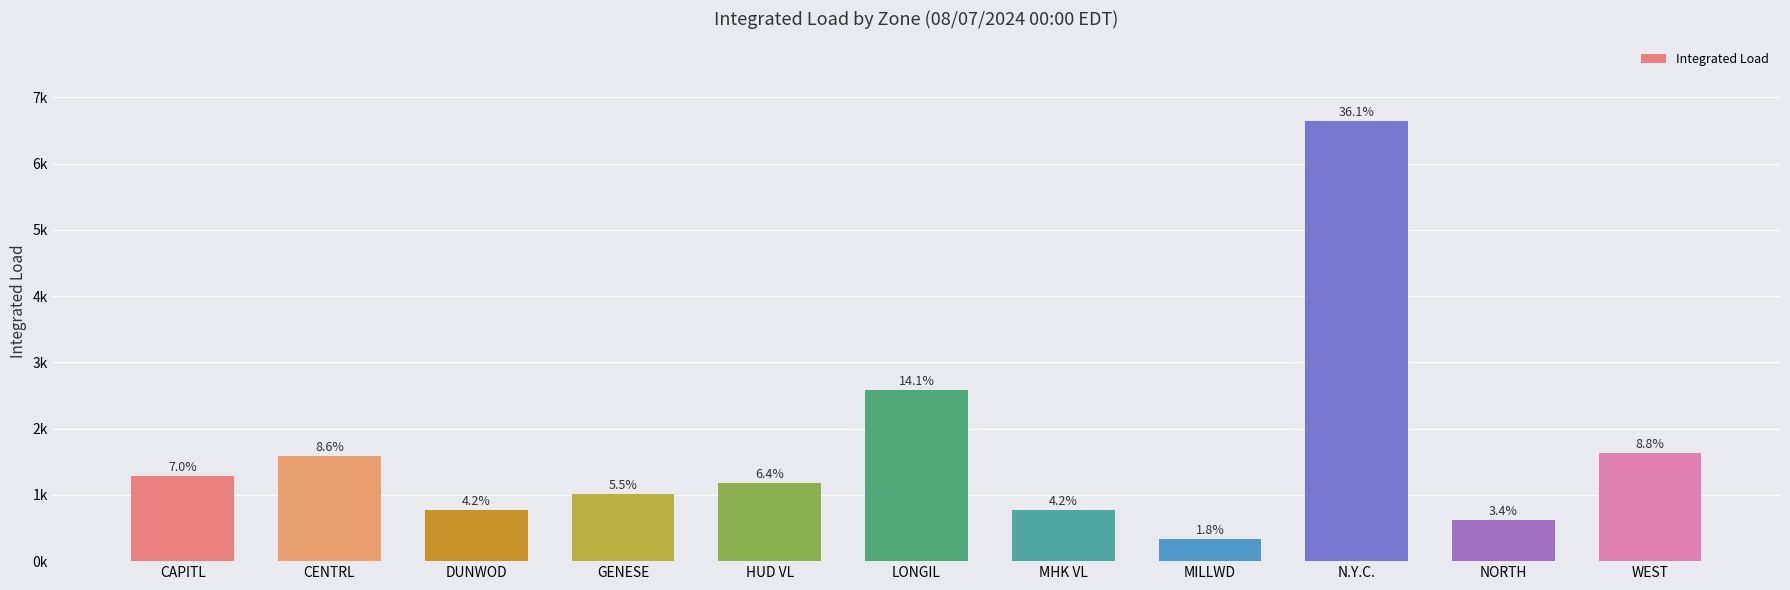

Are the bars grouped side by side (vs. stacked)?

No